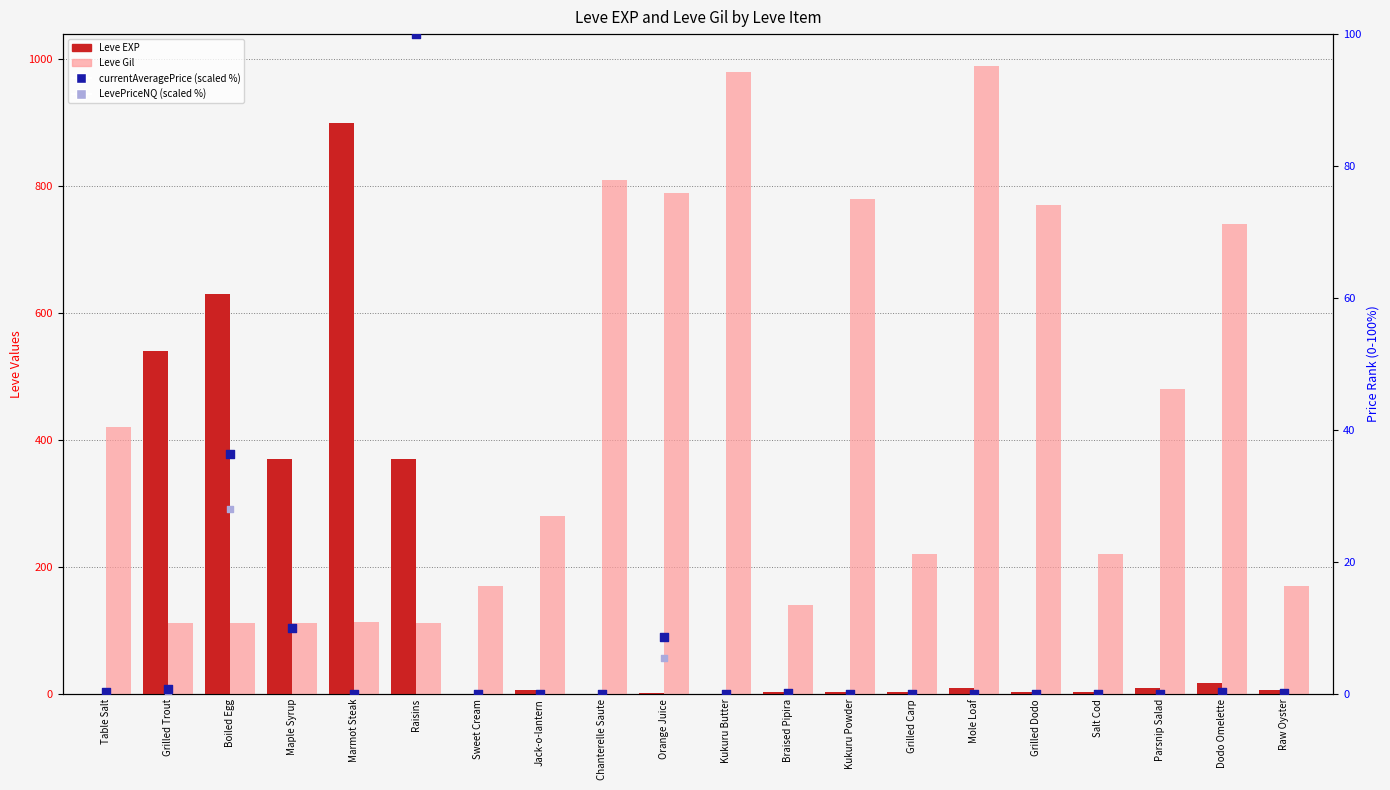

What is the total value across all series at Raisins?

682.0